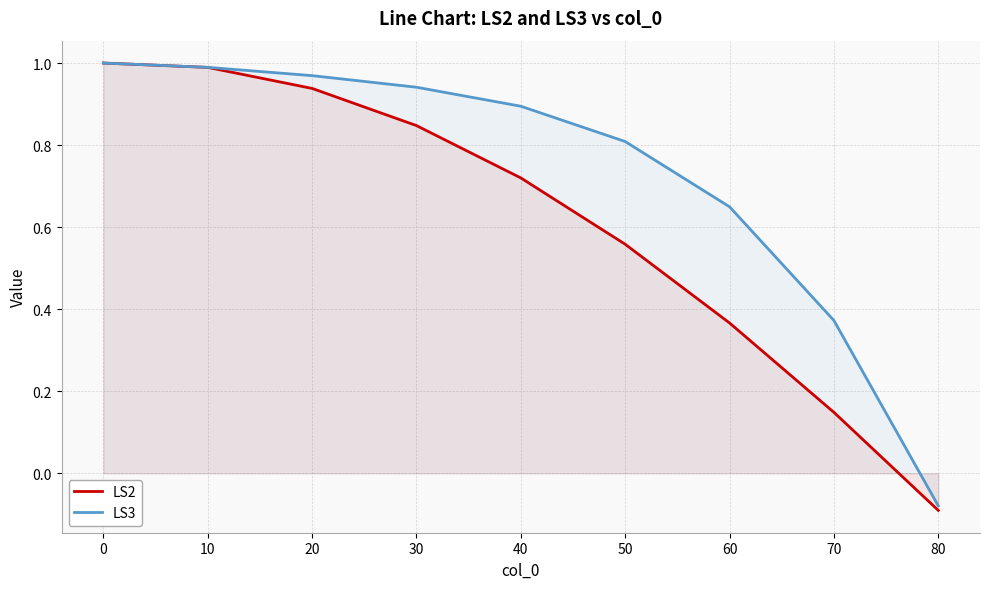

At which category does the chart reach its minimum across all series?

80